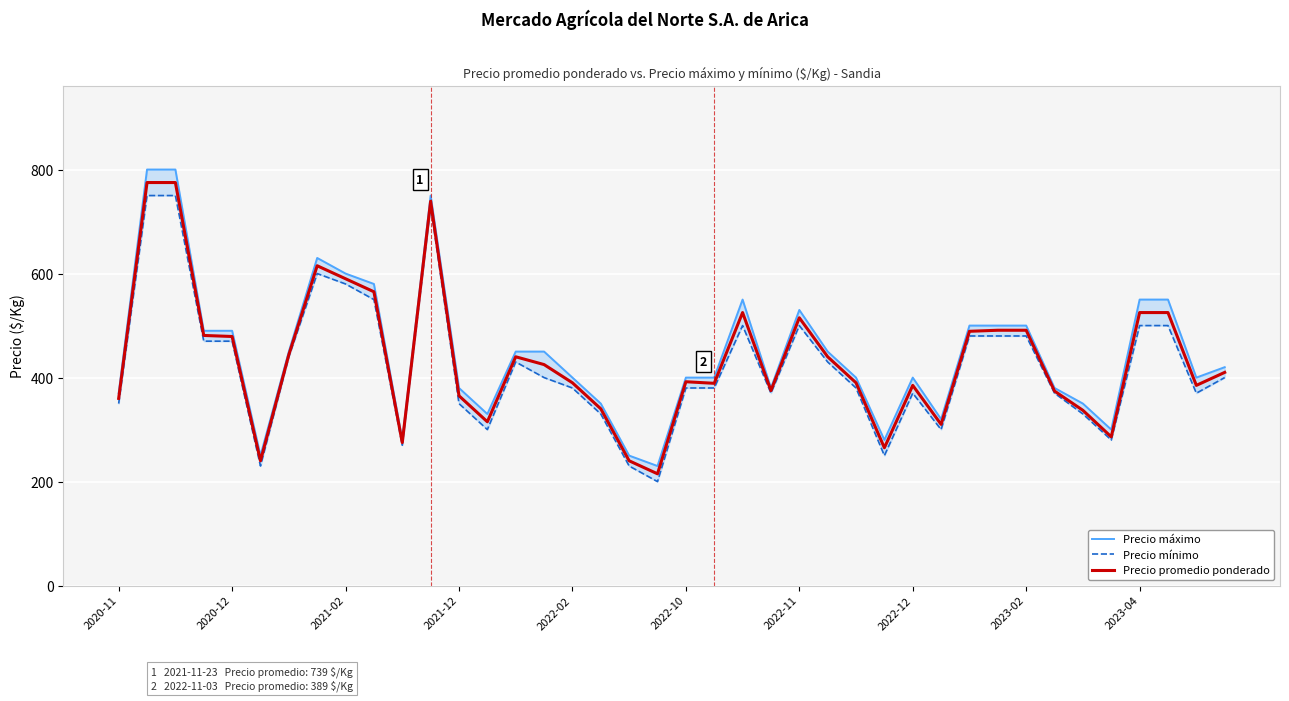

Rank the series at 14 from highest to lowest value.

Precio máximo, Precio promedio ponderado, Precio mínimo